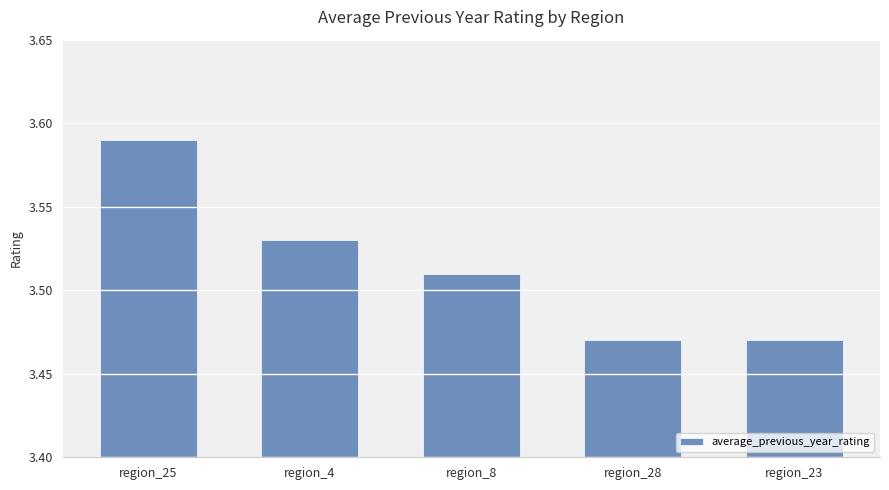

What is the label of the 4th bar from the right?

region_4